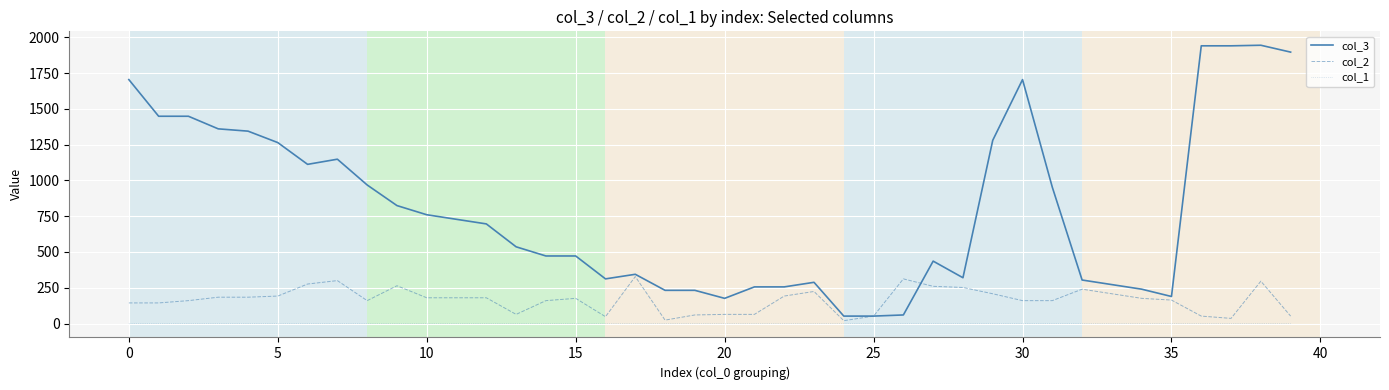

Rank the series by their maximum value, from highest to lowest.

col_3, col_2, col_1